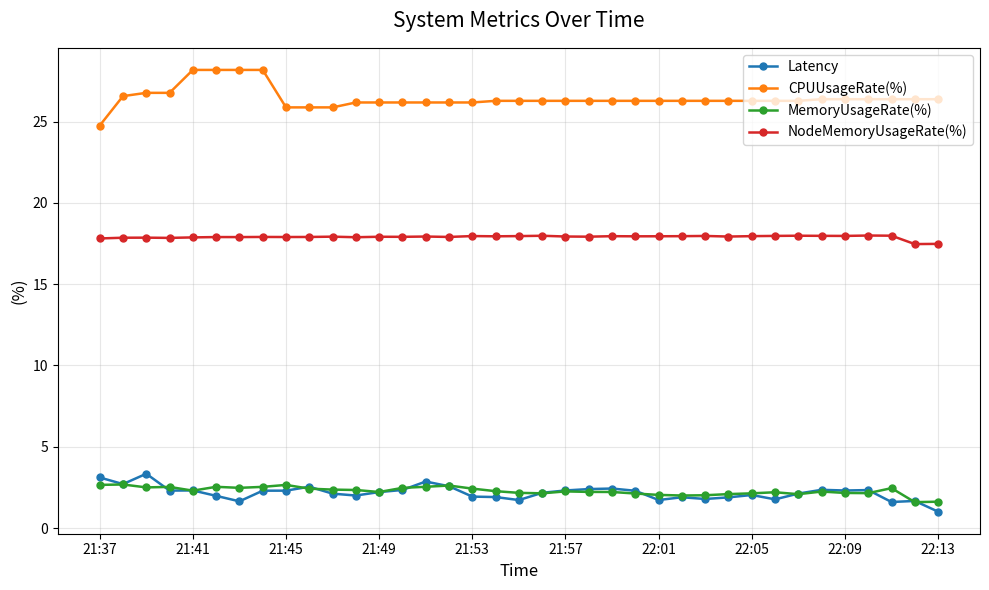

List the series in order of their peak value, highest first.

CPUUsageRate(%), NodeMemoryUsageRate(%), Latency, MemoryUsageRate(%)